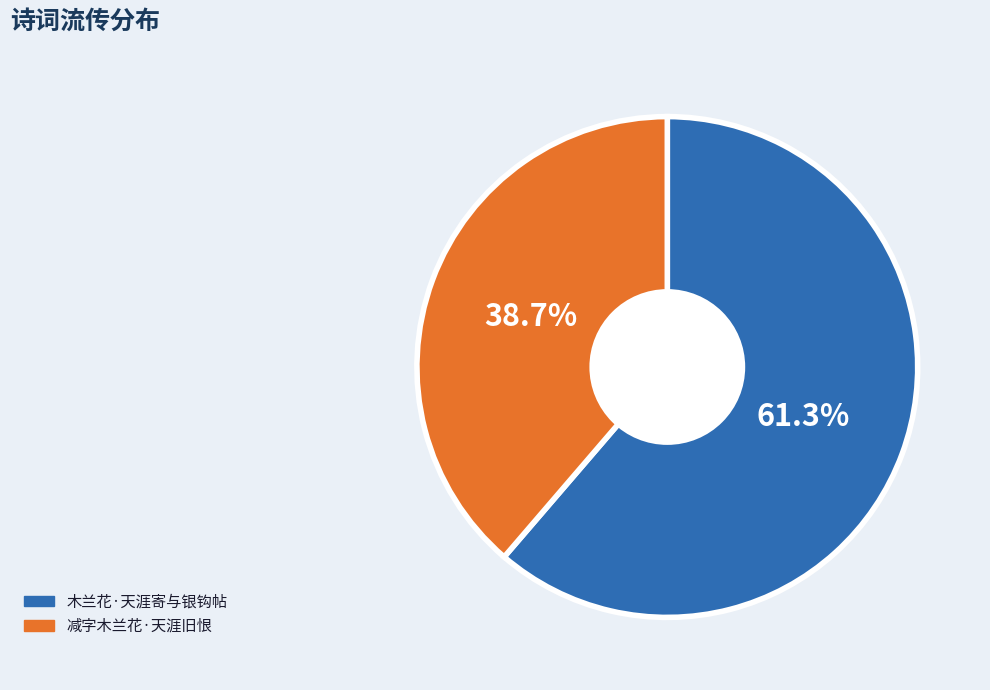

What is the smallest slice in the pie chart?

减字木兰花·天涯旧恨